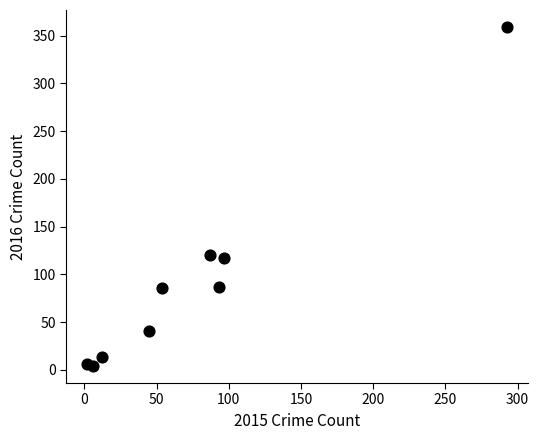

What is the range of X values (max minus min)?

291